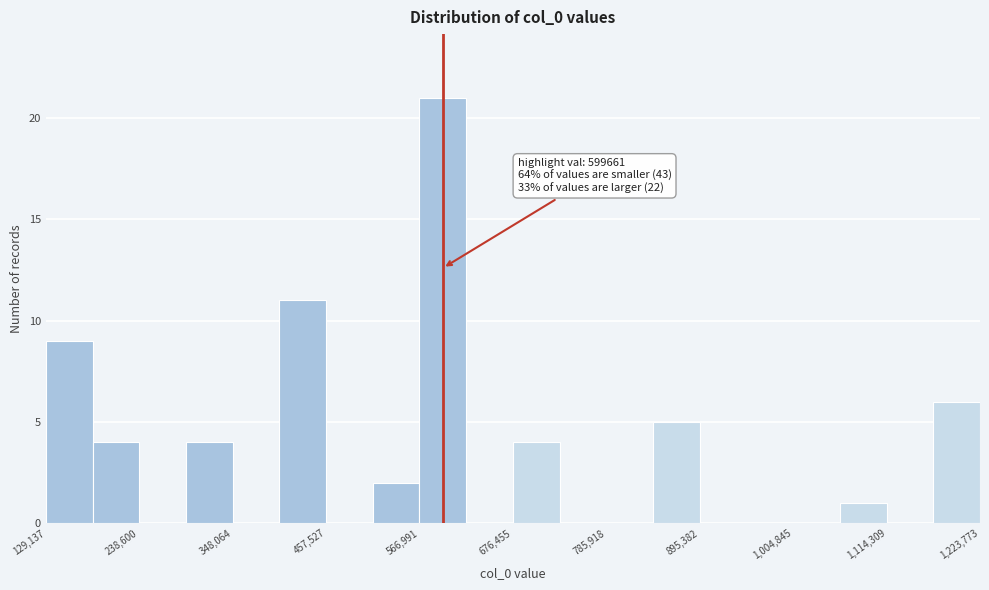

Read against the x-axis, roughly where is the centre of the tallest bar?

600000